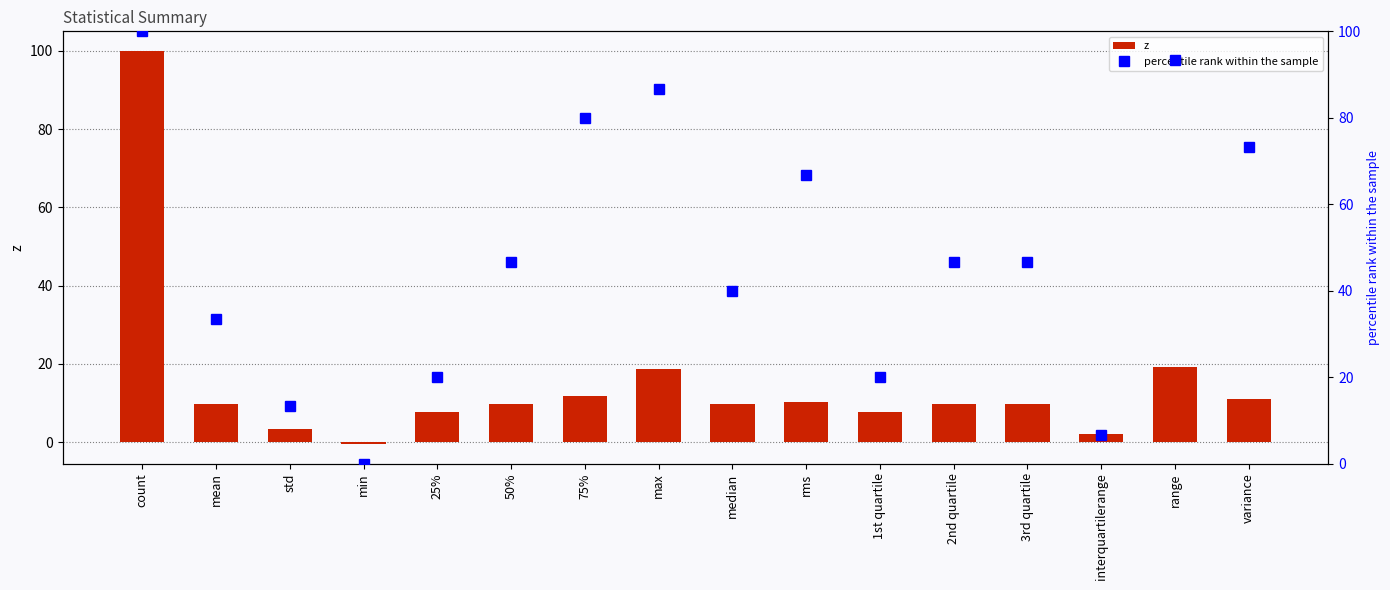

The value of percentile rank within the sample at 2nd quartile is 18.9. True or false?

False